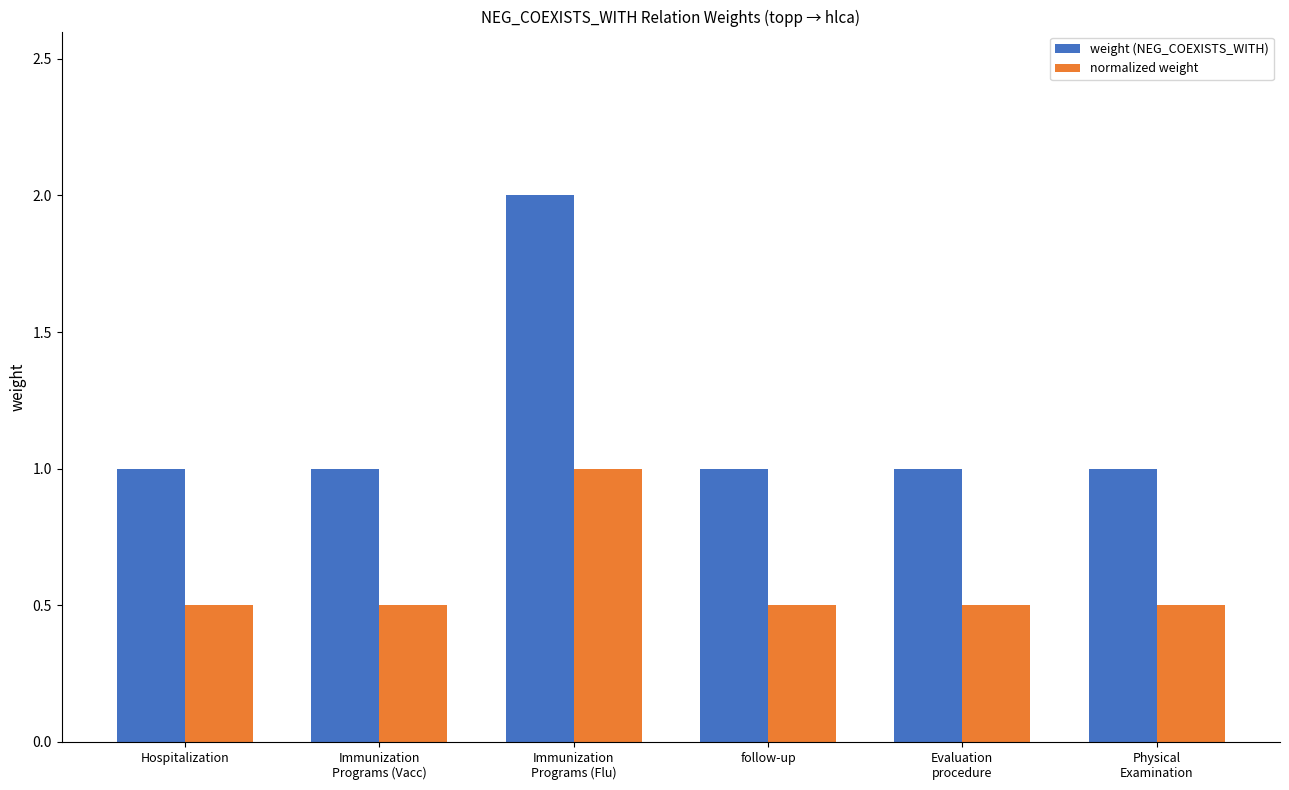

The weight (NEG_COEXISTS_WITH) series shows 1.4 at Hospitalization. True or false?

False